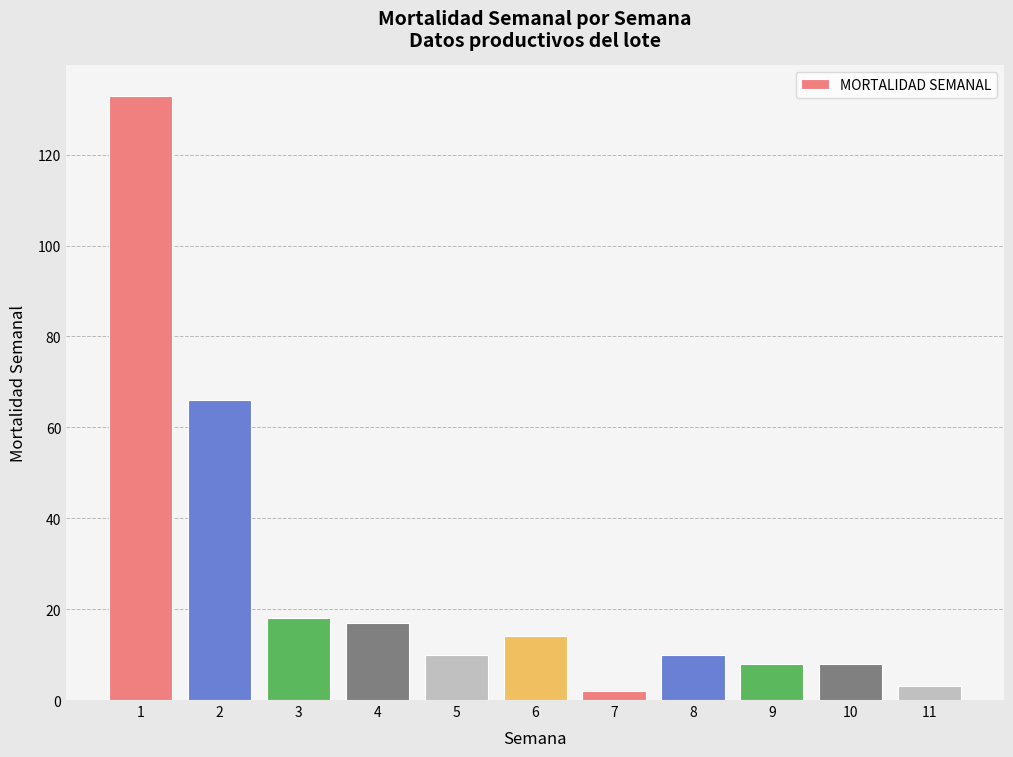

What is the change in value from 3 to 4?

-1